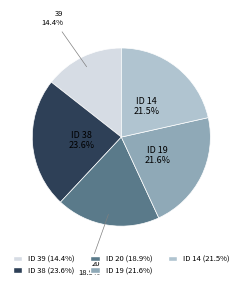

Which has a higher value, ID 38 (23.6%) or ID 19 (21.6%)?

ID 38 (23.6%)